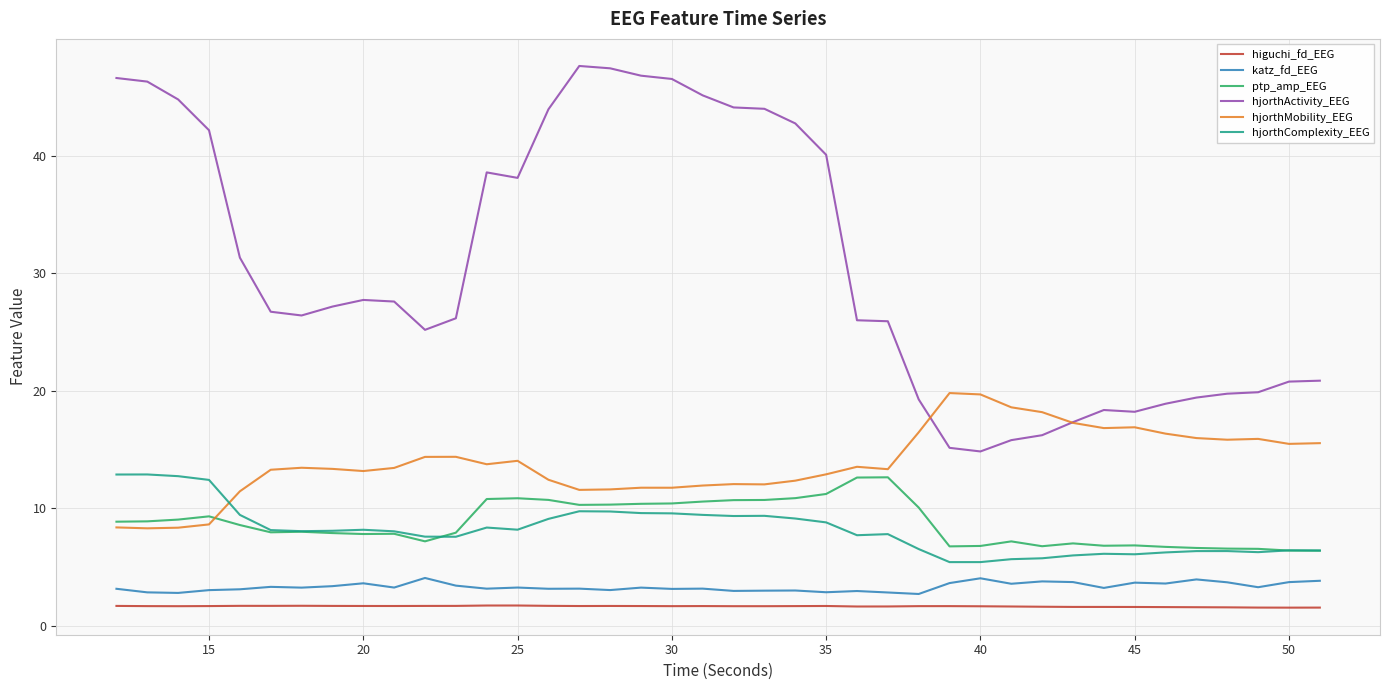

Which series has the largest total across all categories?

hjorthActivity_EEG